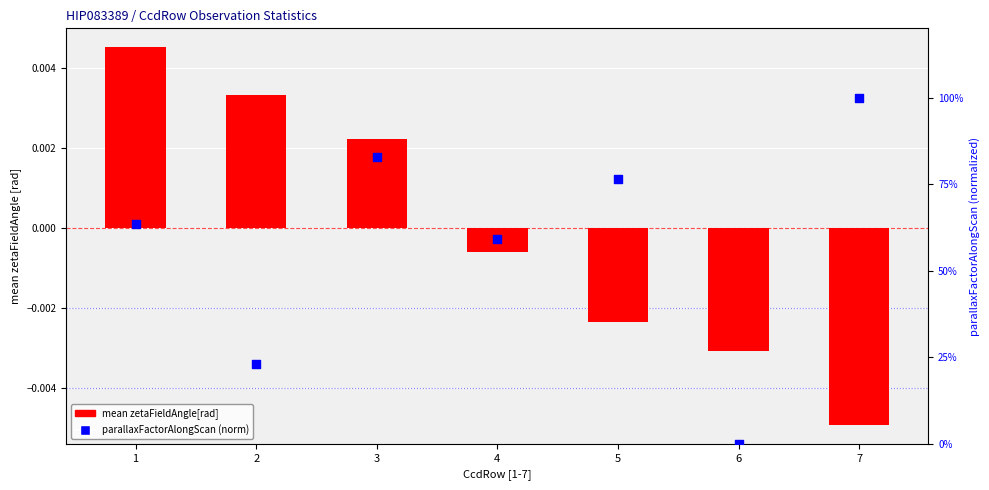

What are all the series names shown in the legend?

mean zetaFieldAngle[rad], parallaxFactorAlongScan (norm)